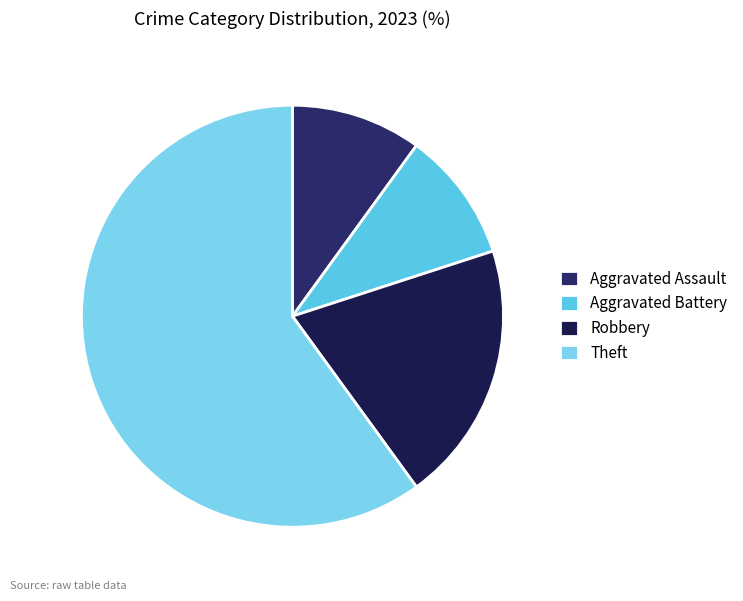

Do Robbery and Aggravated Battery together represent more than half of the pie?

No